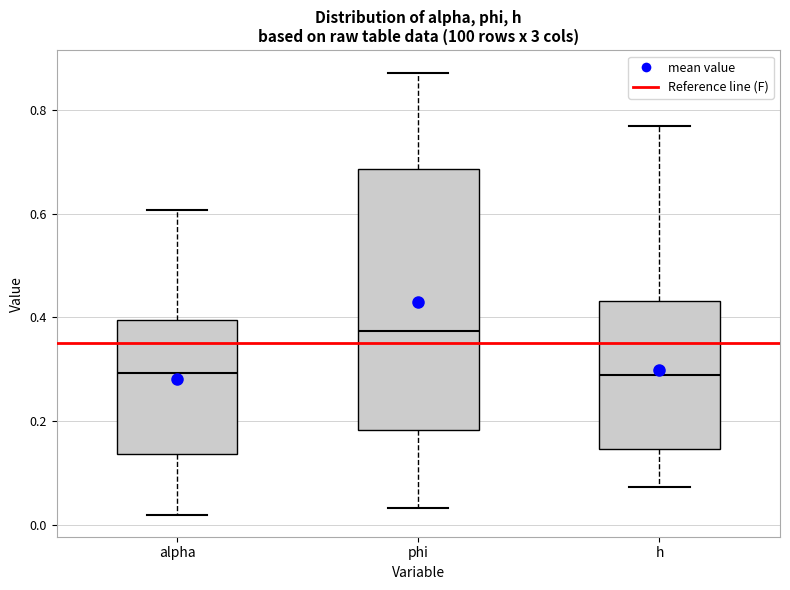

Reading left to right, read every box against the y-axis: the position of its median line, the range the box covers, and the ends of its whiskers. The values are not printed on the chart, so give them approximately, as read against the axis.

alpha: median 0.30, box 0.14 to 0.40, whiskers 0.02 to 0.60
phi: median 0.38, box 0.18 to 0.68, whiskers 0.04 to 0.88
h: median 0.28, box 0.14 to 0.44, whiskers 0.08 to 0.76